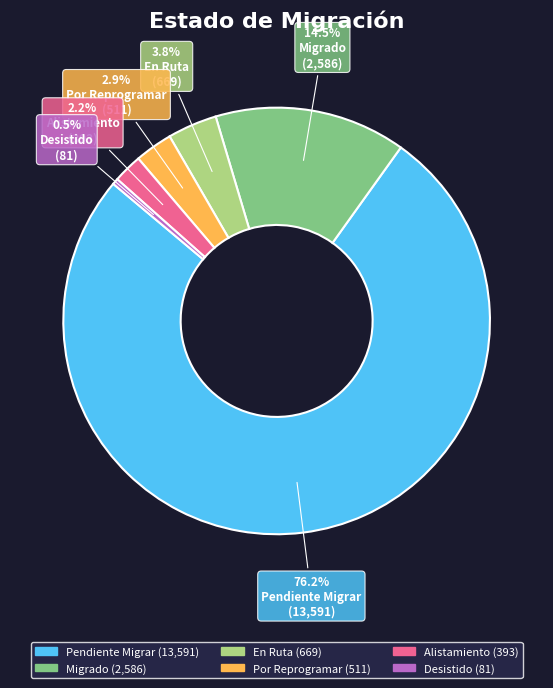

Combined, what portion of the pie is Migrado and Por Reprogramar?

17.4%